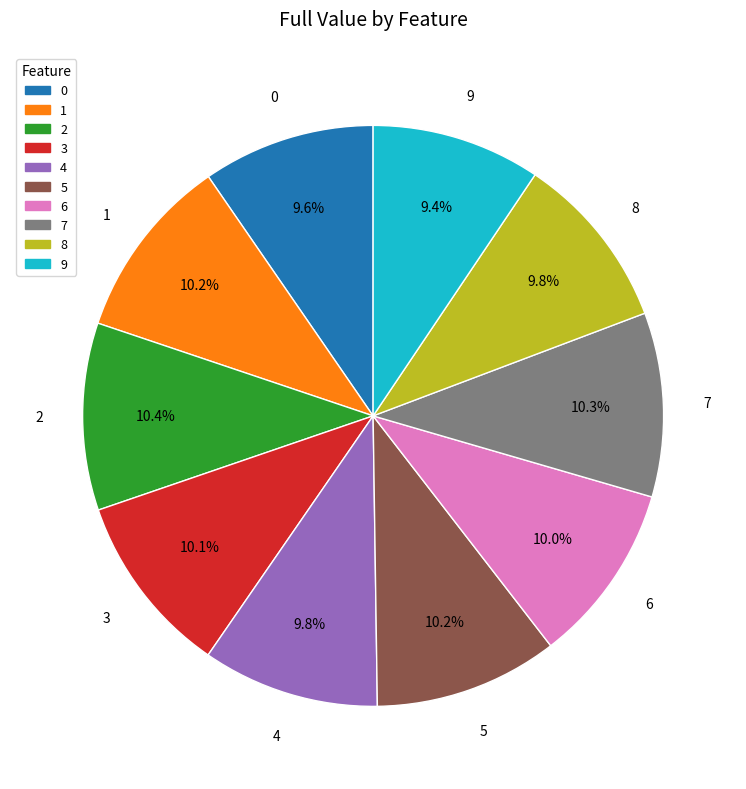

To the nearest percent, what is the combined percentage of 3 and 8?

20%